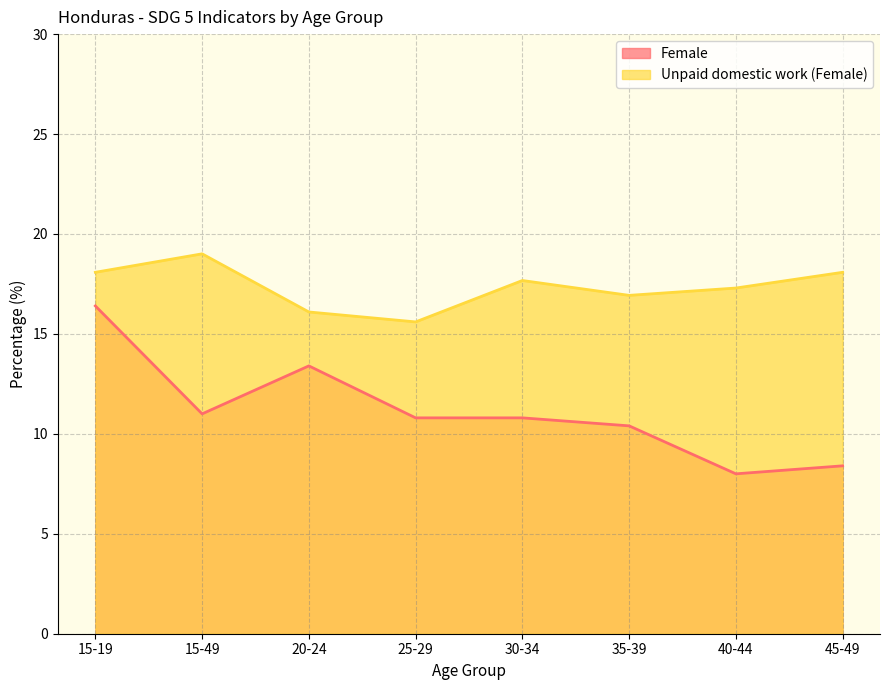

What is the maximum value shown in the chart?

19.0